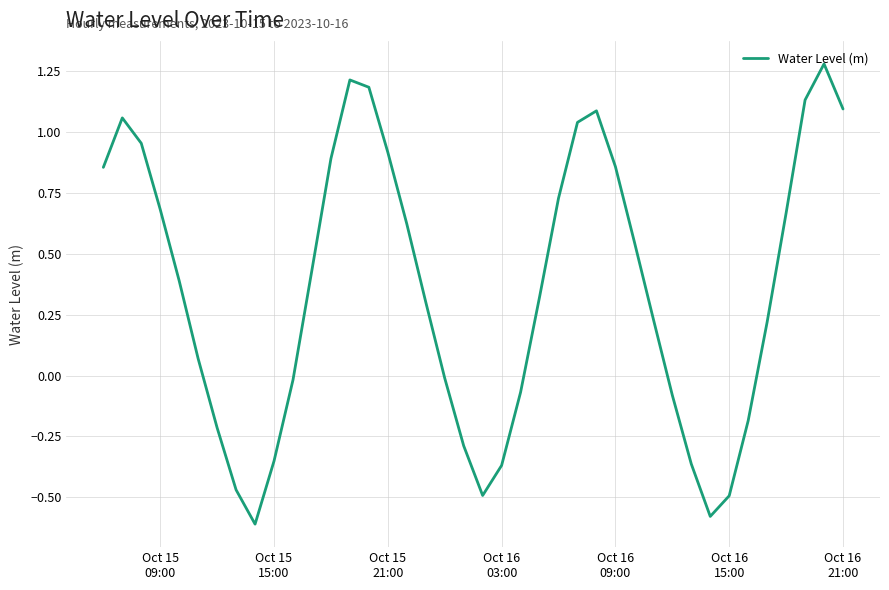

What is the maximum value shown in the chart?

1.3